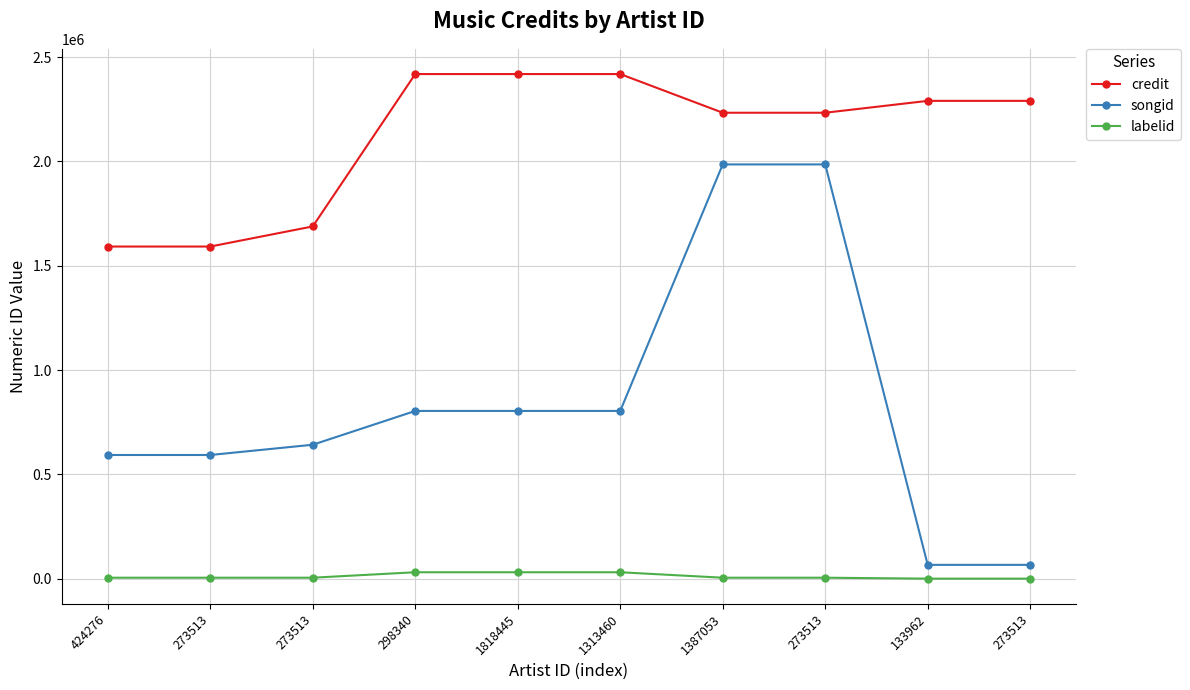

What are all the series names shown in the legend?

credit, songid, labelid